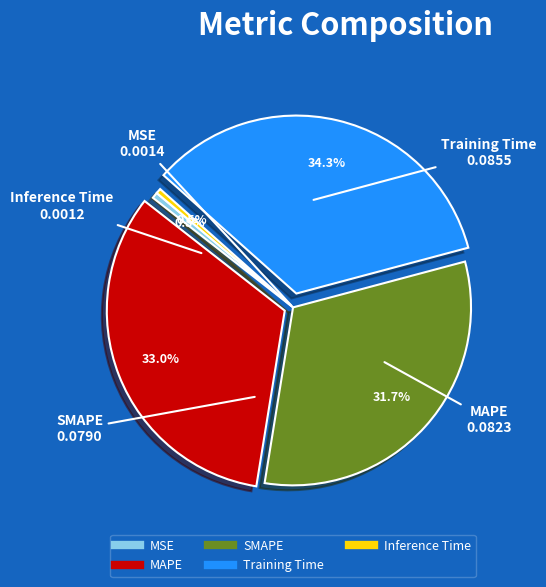

Is MAPE the majority of the pie?

No